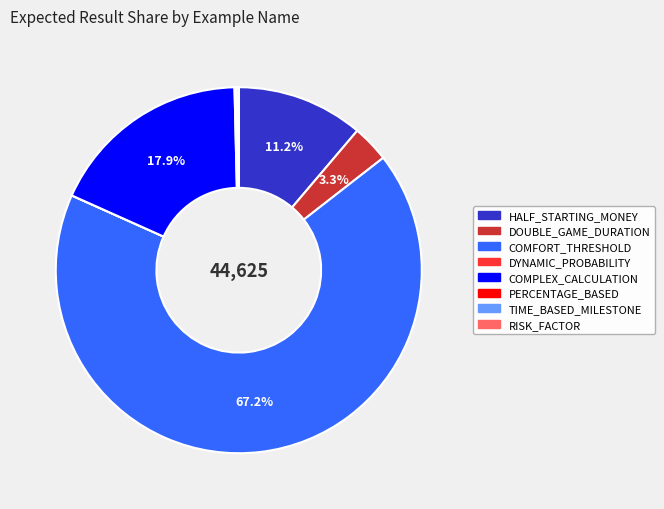

What is the largest slice in the pie chart?

COMFORT_THRESHOLD